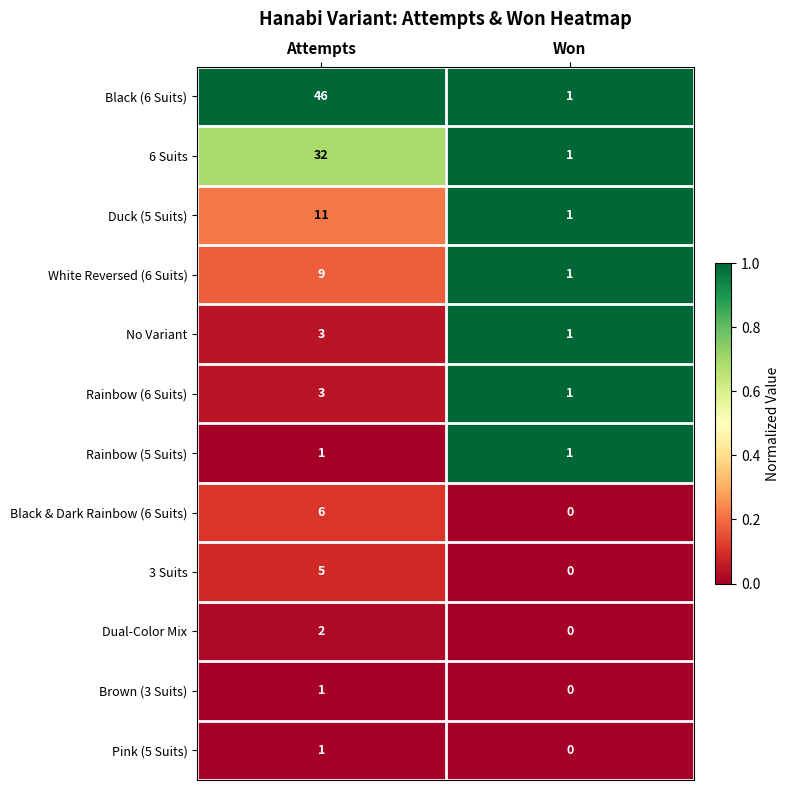

How many series are shown in this chart?

12